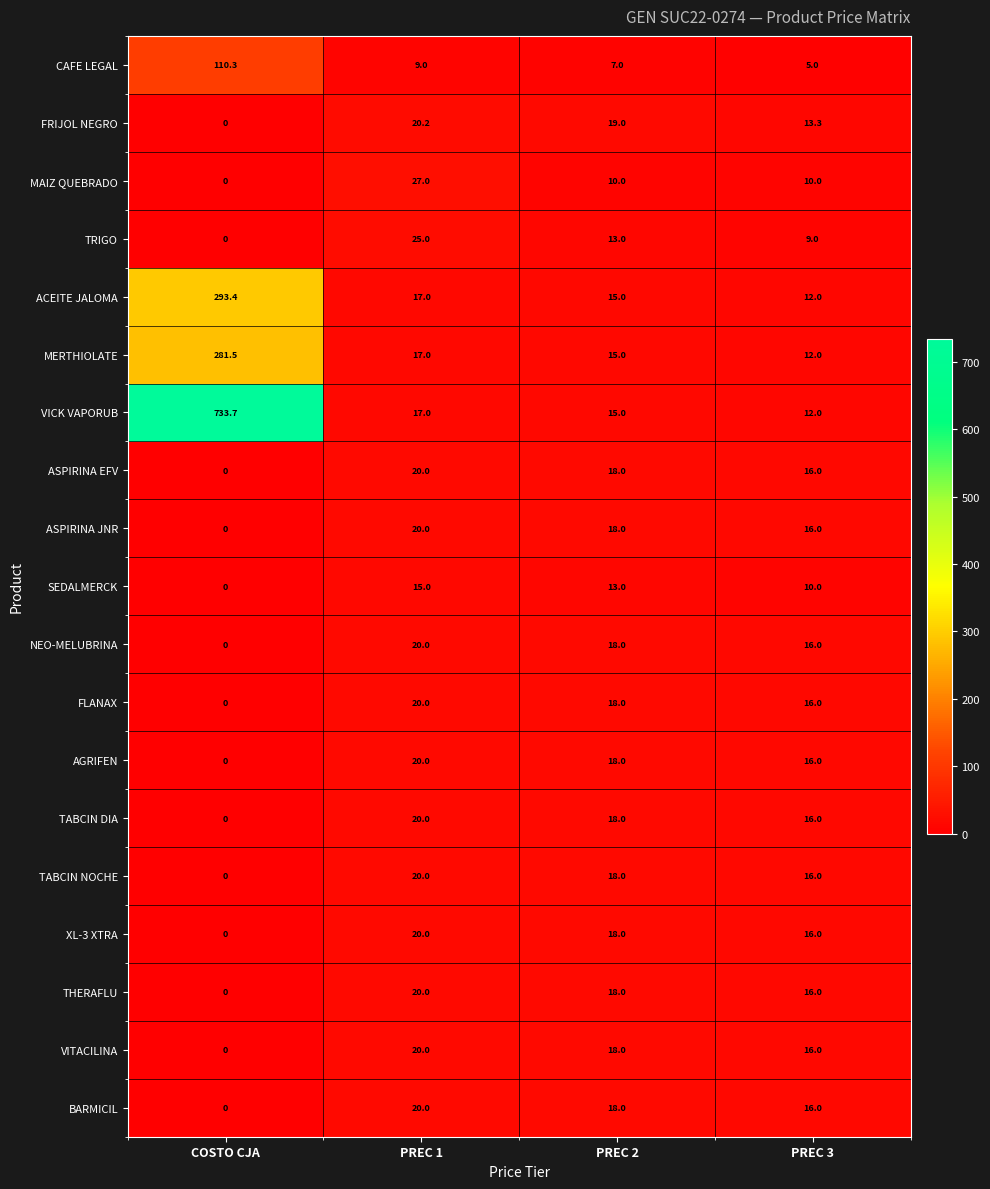

Which label corresponds to the smallest value in the chart?

COSTO CJA